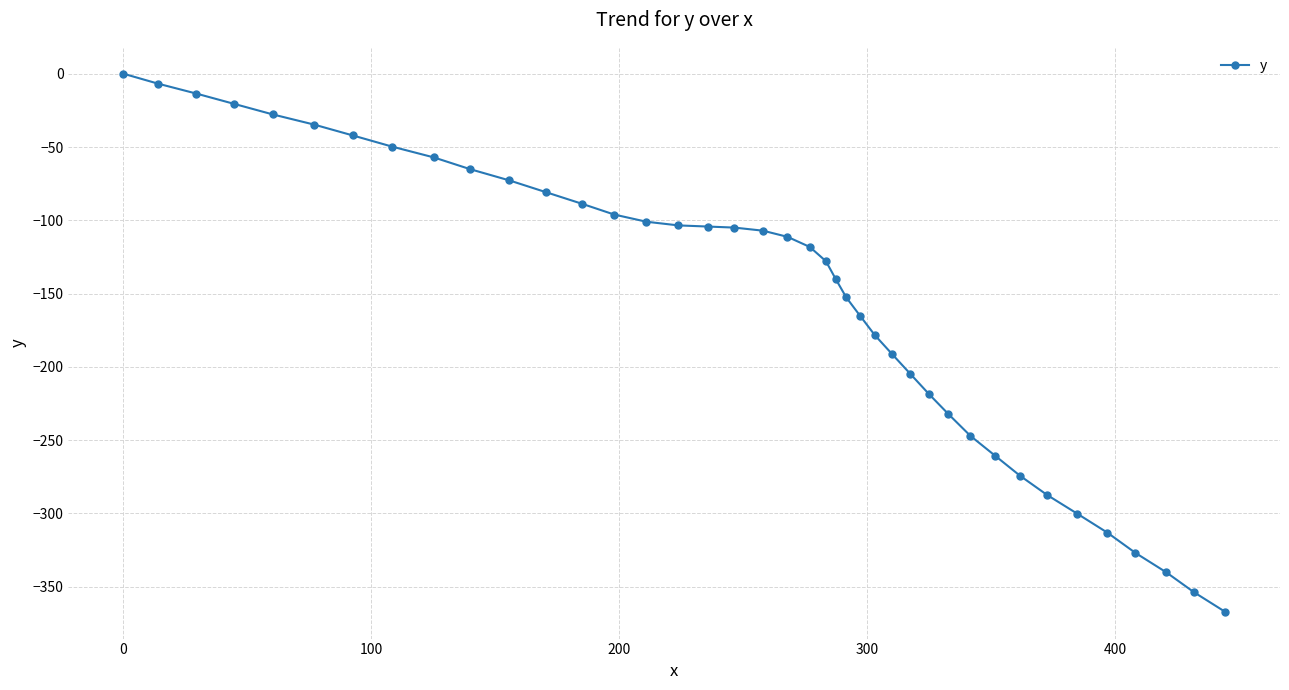

What is the minimum value shown in the chart?

-367.1